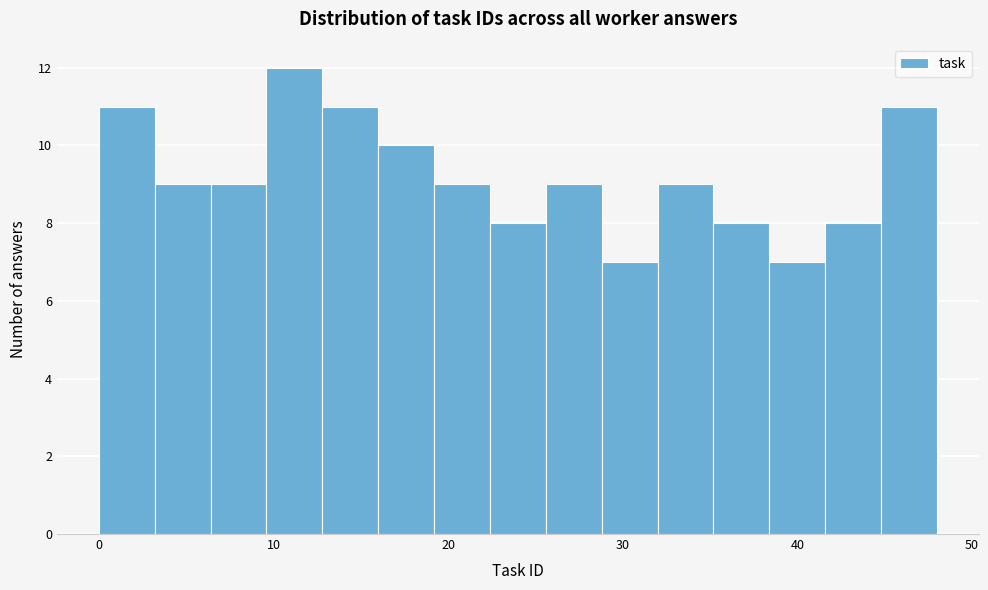

Read against the x-axis, roughly where is the centre of the tallest bar?

11